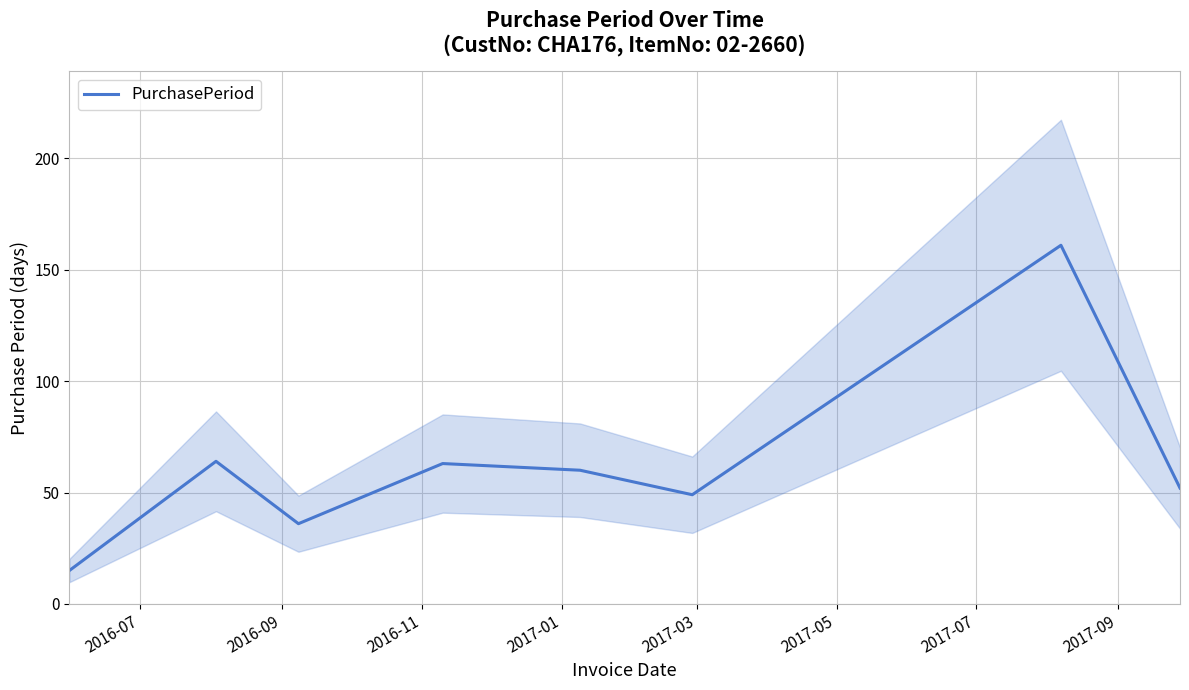

True or false: the data has more than 1 interior local peaks.

True